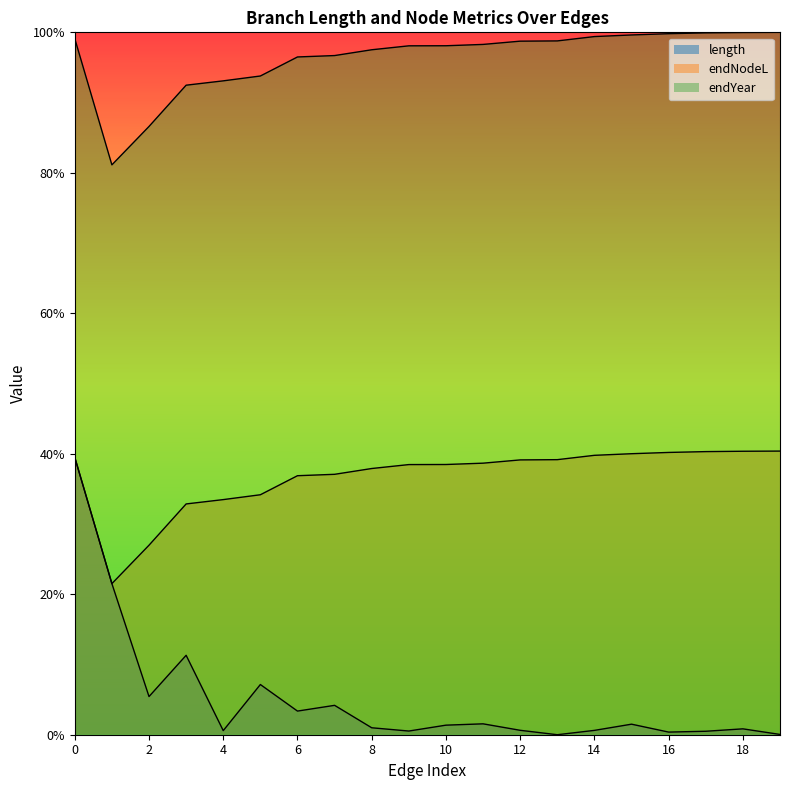

True or false: endYear has a value of 92.5 at 3.

True